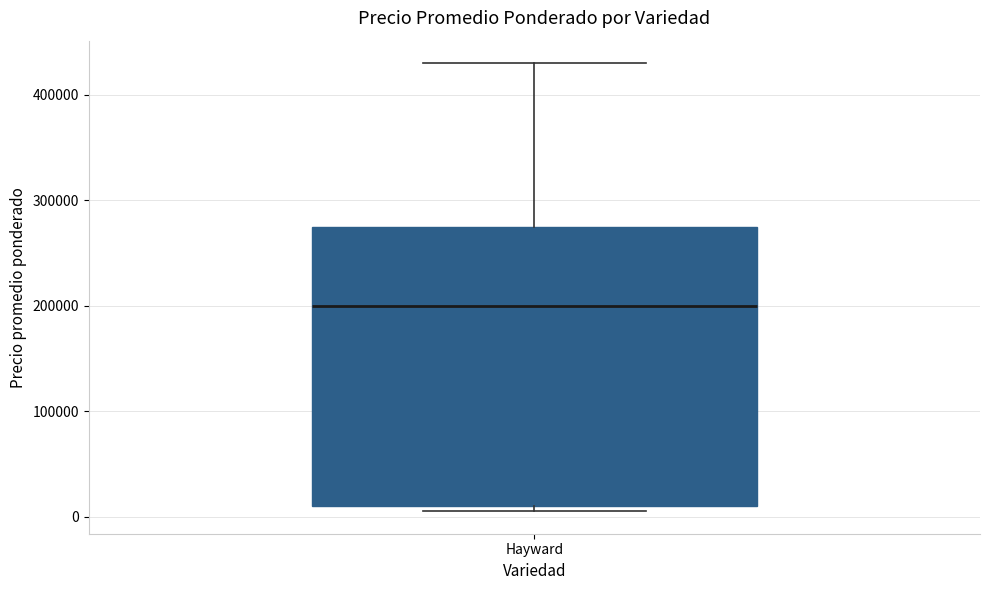

Read this box plot against the y-axis: the position of the median line, the range covered by the box, and the ends of both whiskers. The values are not printed on the chart, so give them approximately, as read against the axis.

median 200000, box 10000 to 280000, whiskers 10000 (just below the box's lower edge) to 430000